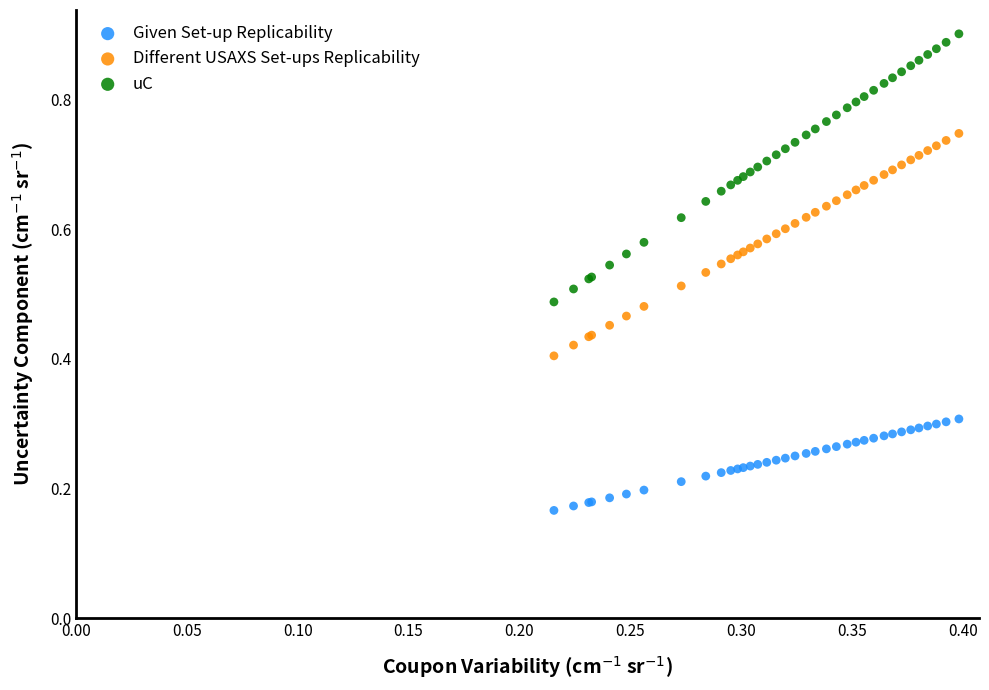

Which series reaches the minimum Y coordinate?

Given Set-up Replicability